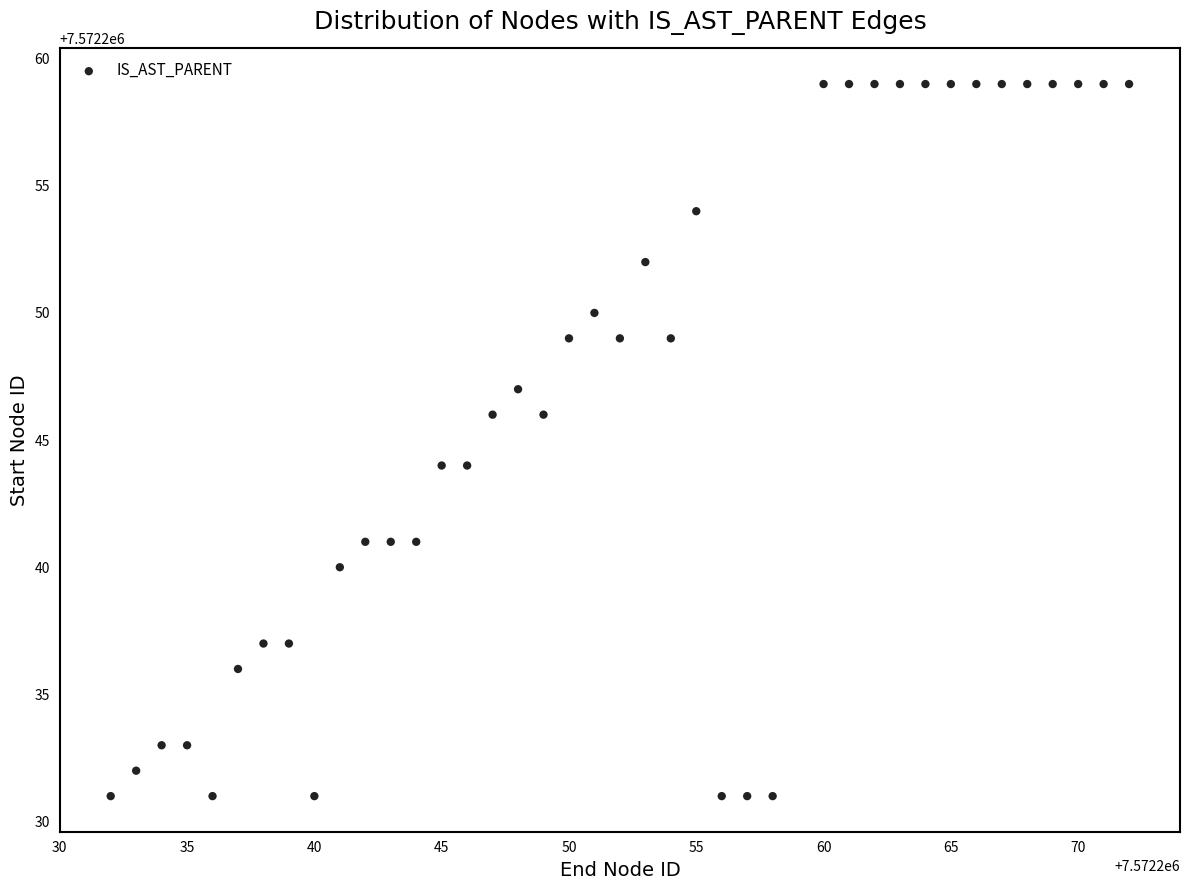

What is the range of X values (max minus min)?

40